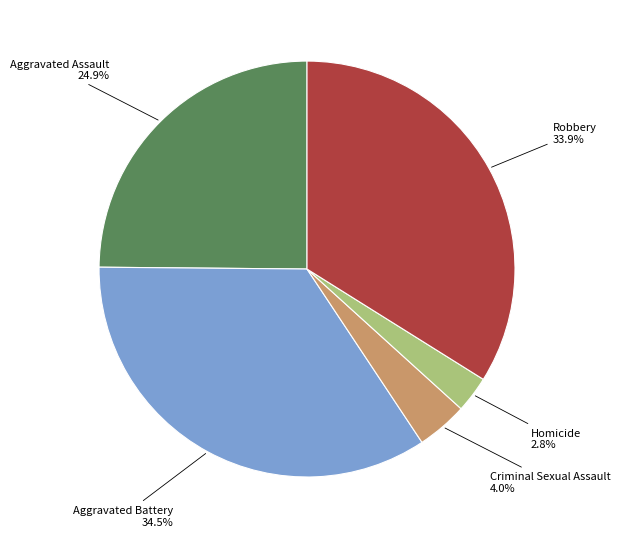

How many segments does this pie chart have?

5